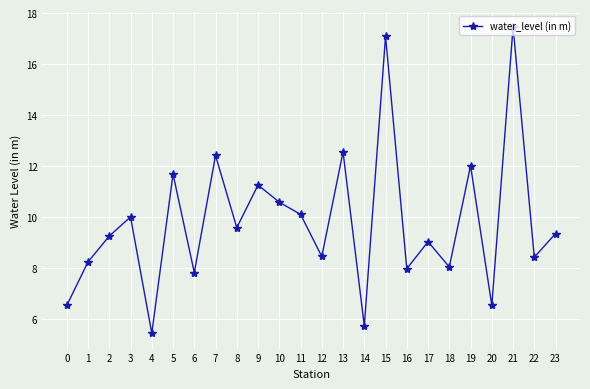

How many categories are shown in the chart?

24